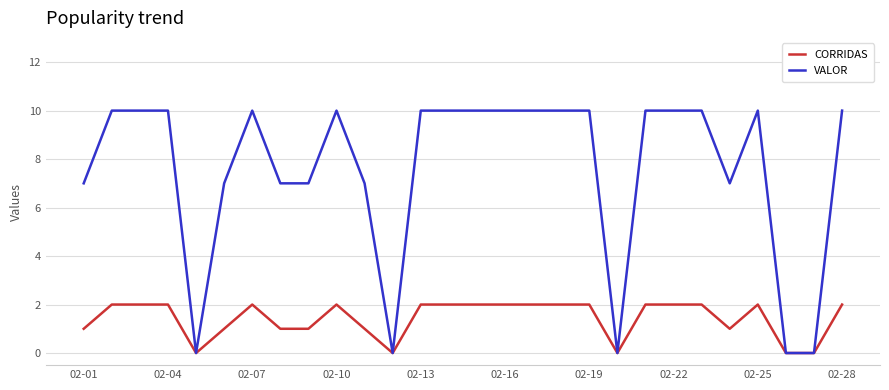

List the series in order of their peak value, lowest first.

CORRIDAS, VALOR